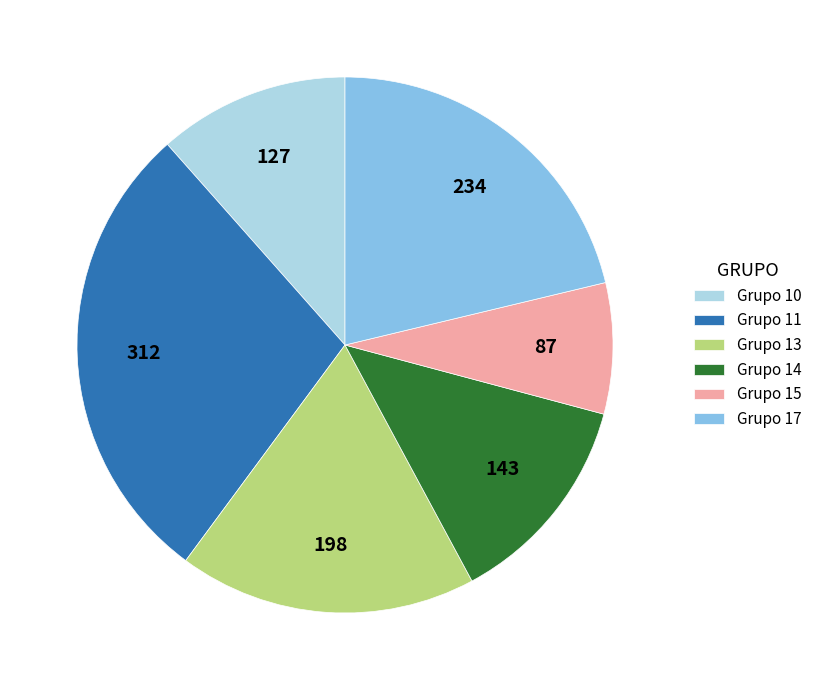

Which category has the smallest portion of the pie?

Grupo 15